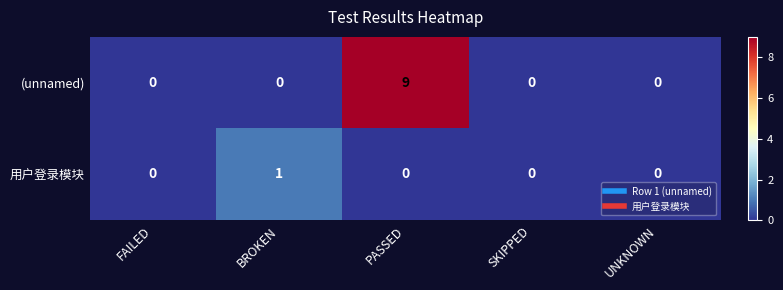

At which category is the sum across all series the highest?

PASSED